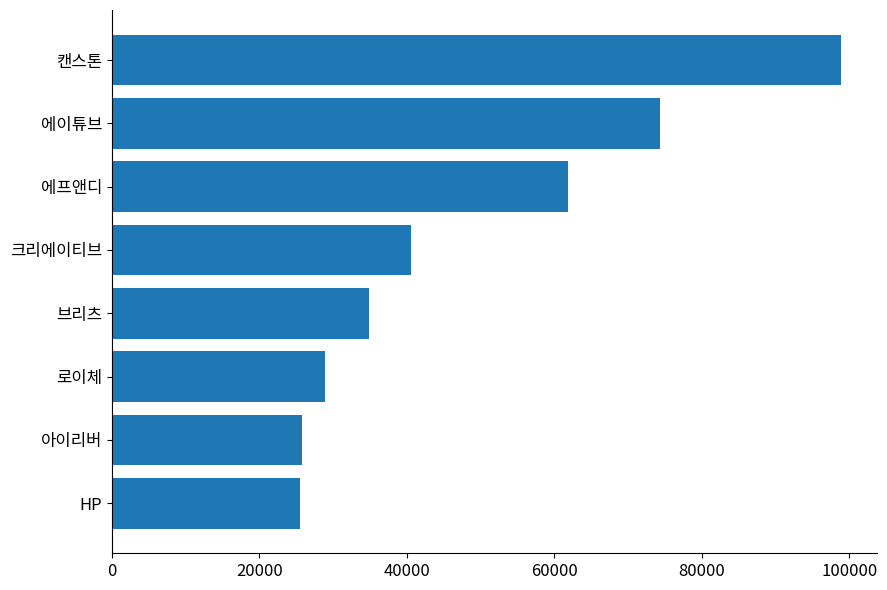

Are the bars horizontal?

Yes